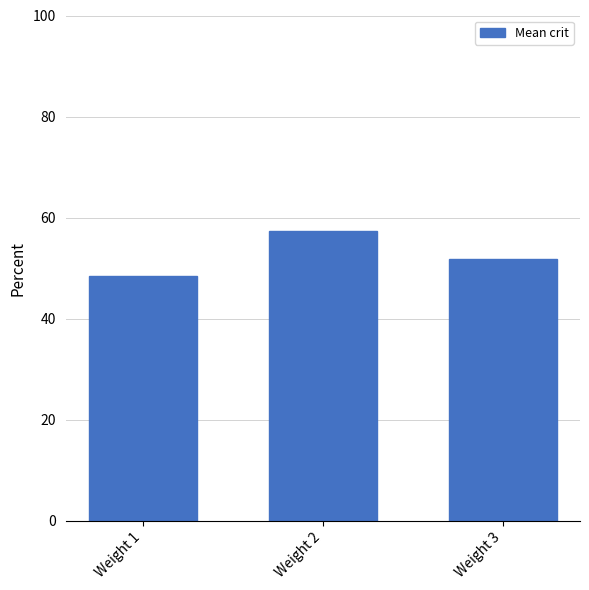

Does the chart contain stacked bars?

No